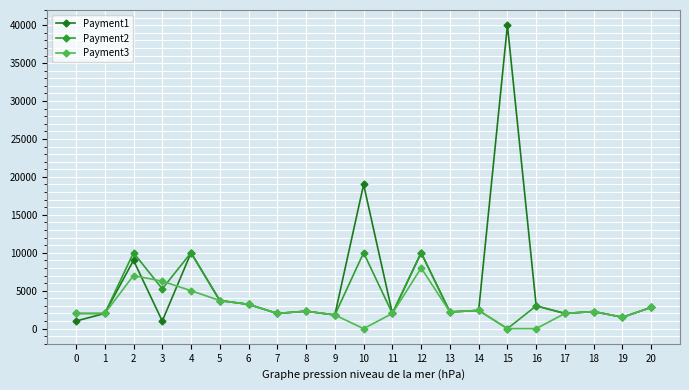

True or false: Payment3 has more than 2 points higher than both neighbors.

True